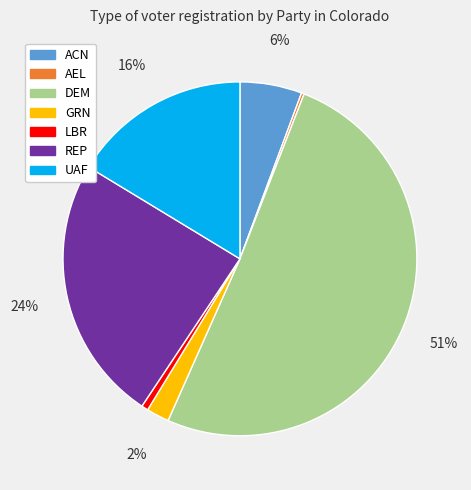

Is the sum of GRN and ACN greater than half?

No